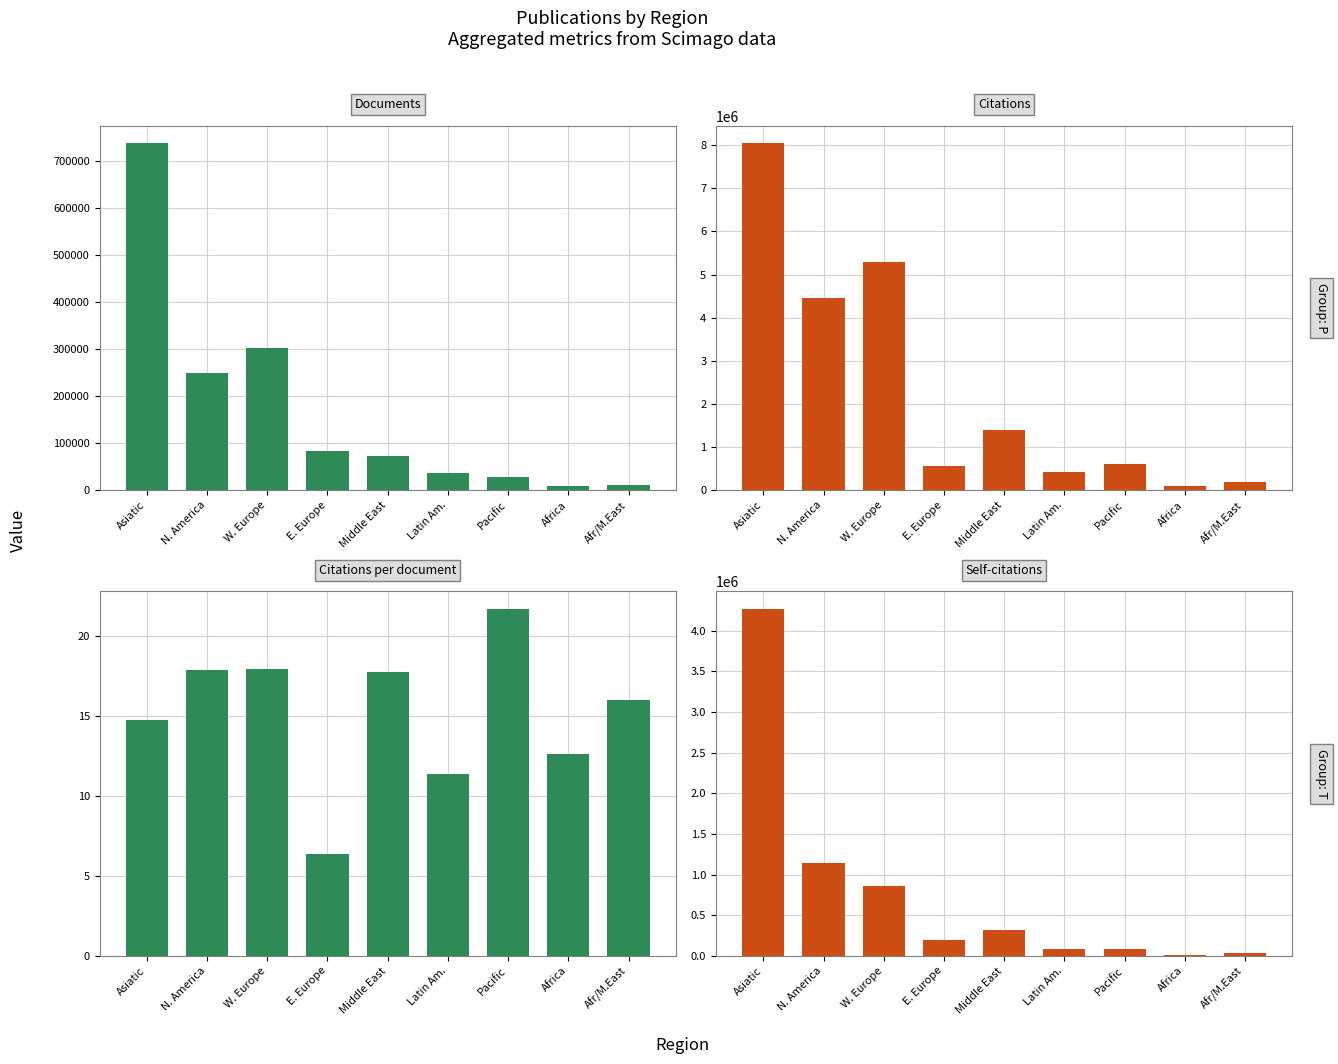

At how many categories does at least one series exceed 6107773?

1